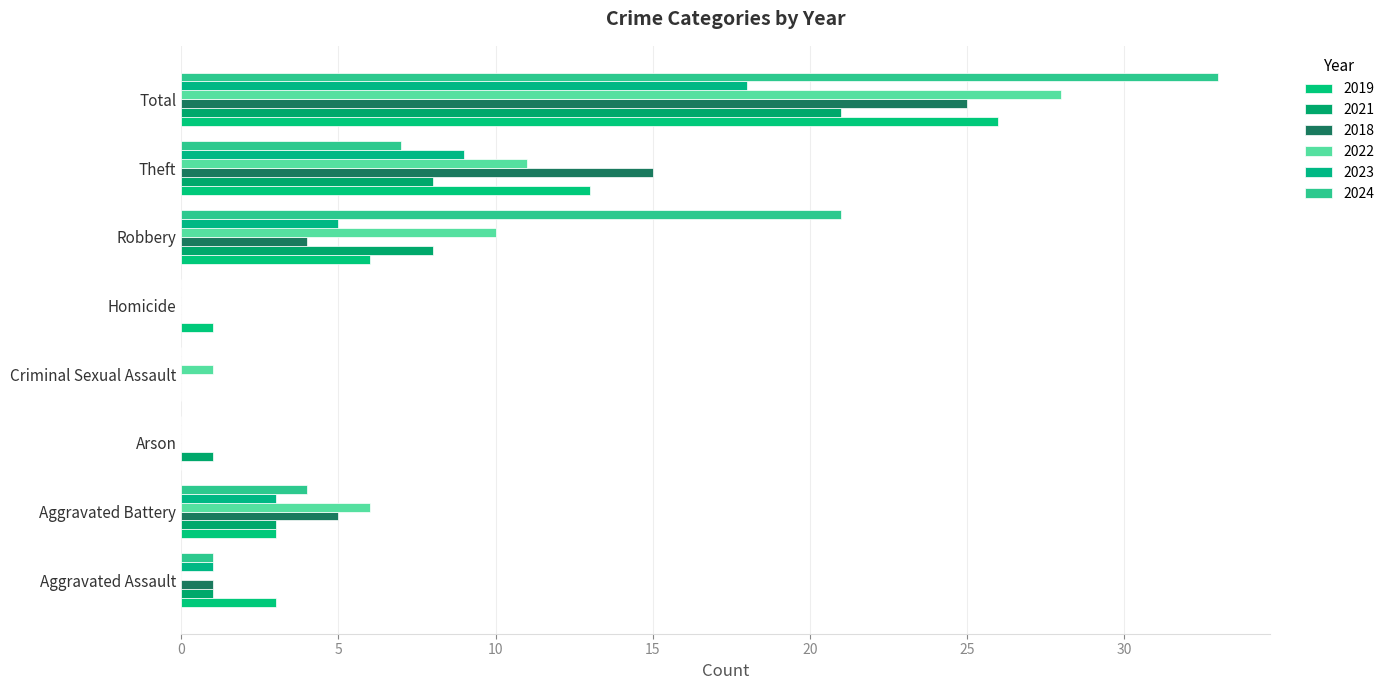

True or false: 2024 has a value of 0 at Homicide.

True